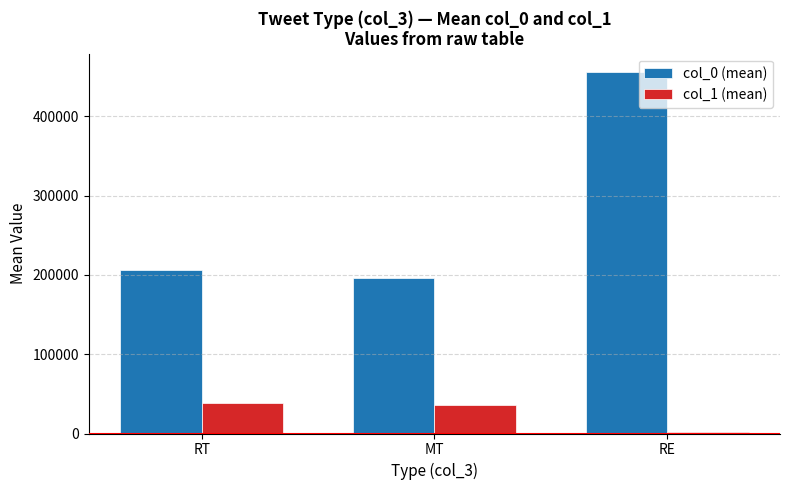

What is the label of the 1st bar from the left?

RT